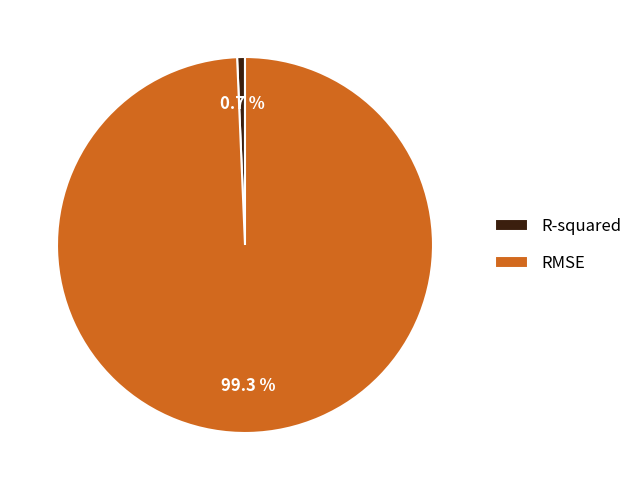

To the nearest percent, what portion does R-squared represent?

1%